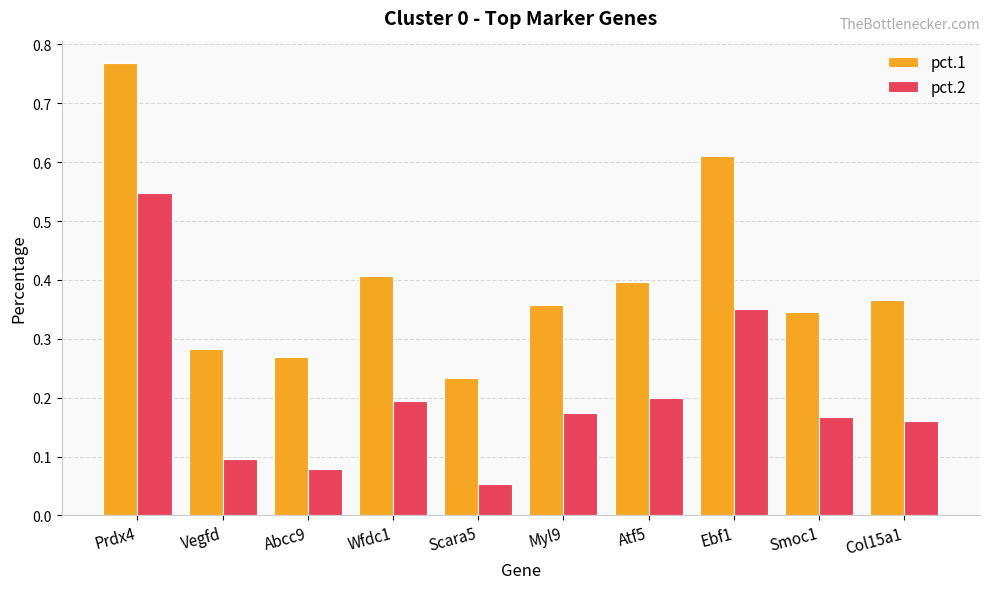

Count the number of categories in the chart.

10